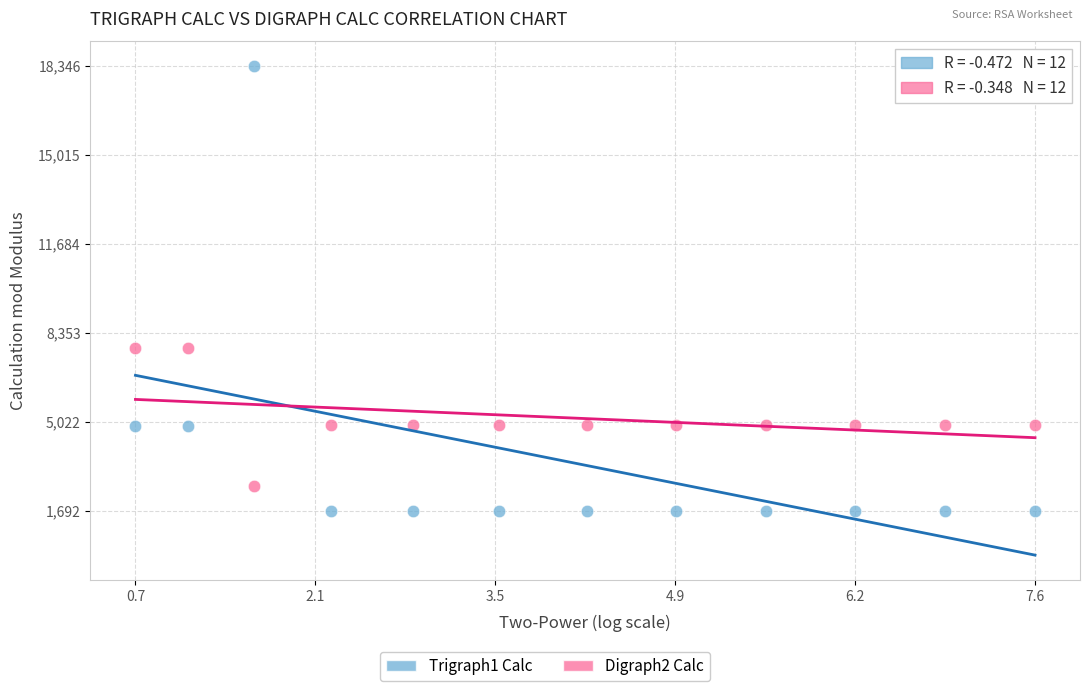

Across all data points, what is the range of Y values (max minus min)?

16654